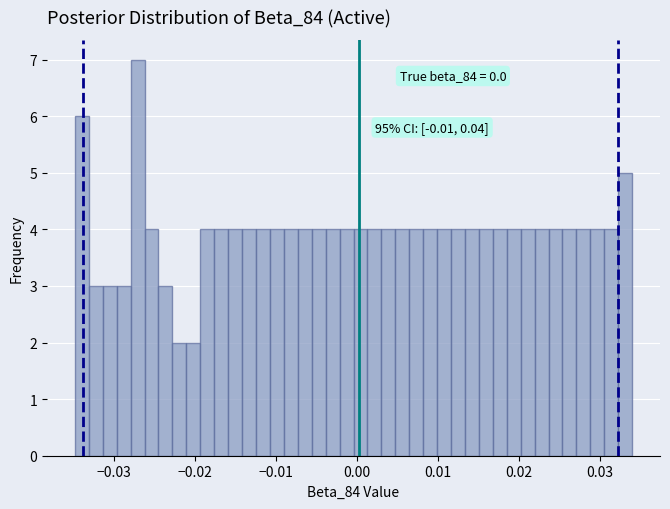

Around what value on the x-axis is the tallest bar? Give the approximate position of its centre, as read against the axis.

-0.027